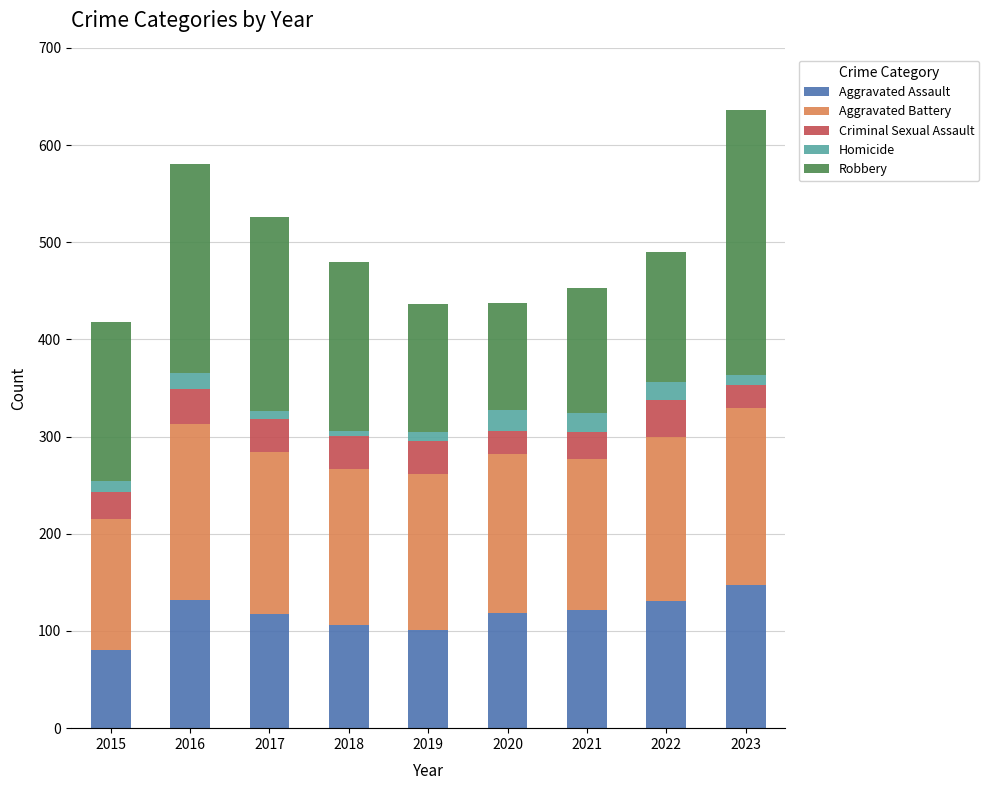

What is the approximate value of Aggravated Assault at 2021, to the nearest 10?

120